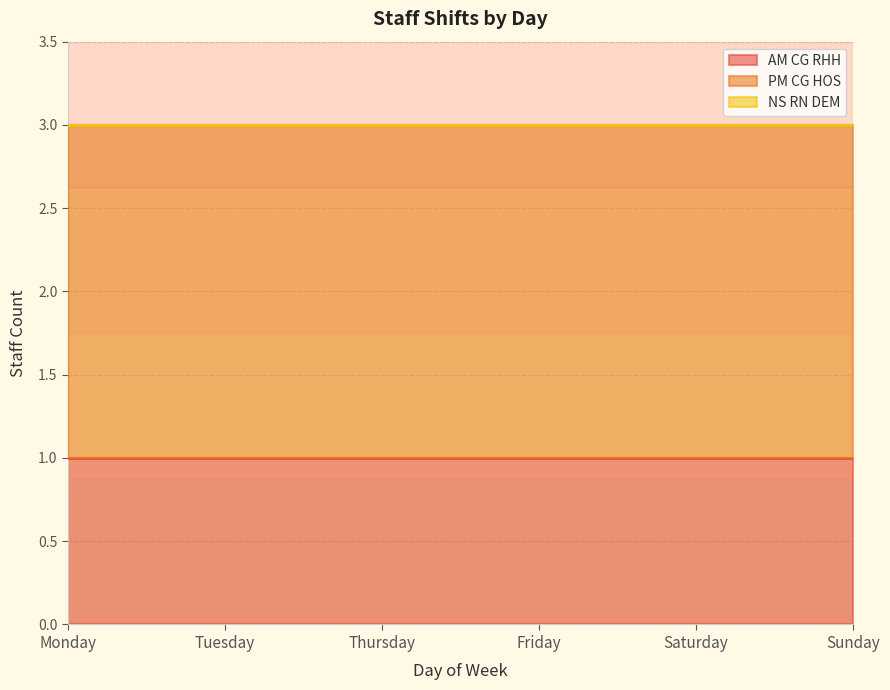

What is the spread (max minus min) of values at Thursday?

2